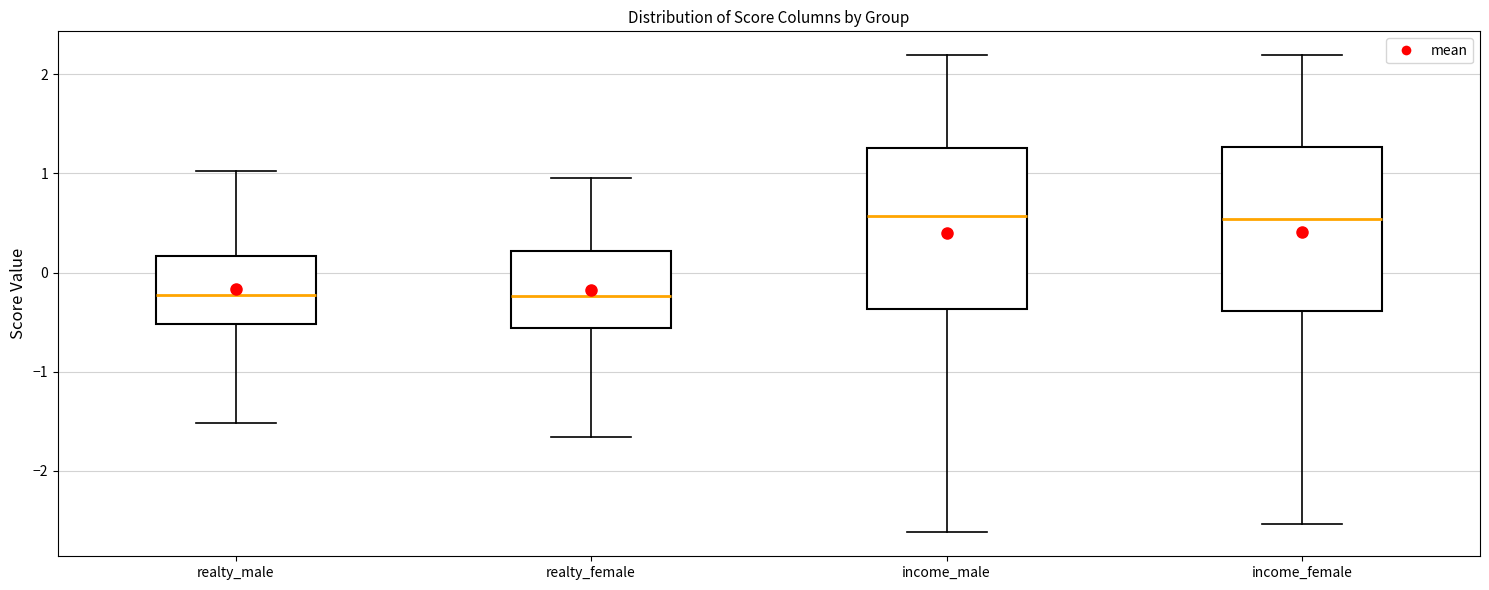

Where does the upper whisker of the box for income_female end on the y-axis? The values are not printed on the chart, so give them approximately, as read against the axis.

2.2